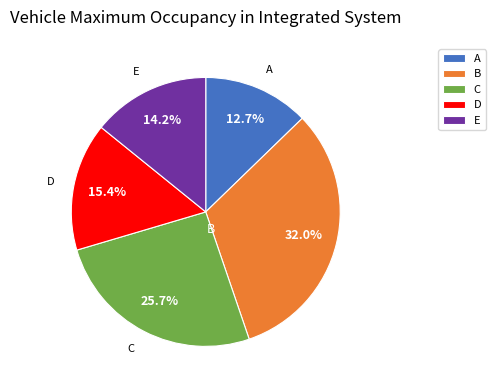

Is there any slice that represents more than half of the pie?

No